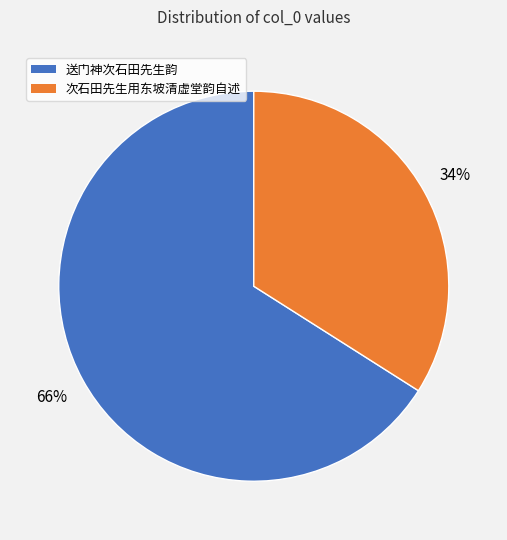

Is there a majority slice in this chart?

Yes